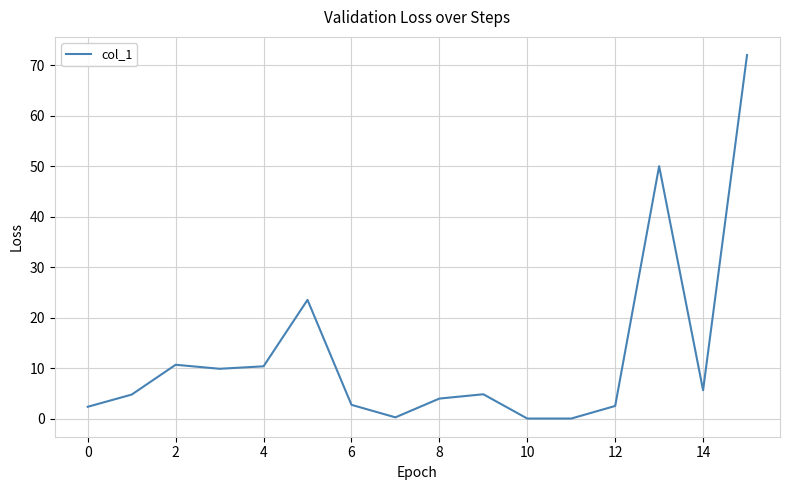

How many lines are shown in the chart?

1